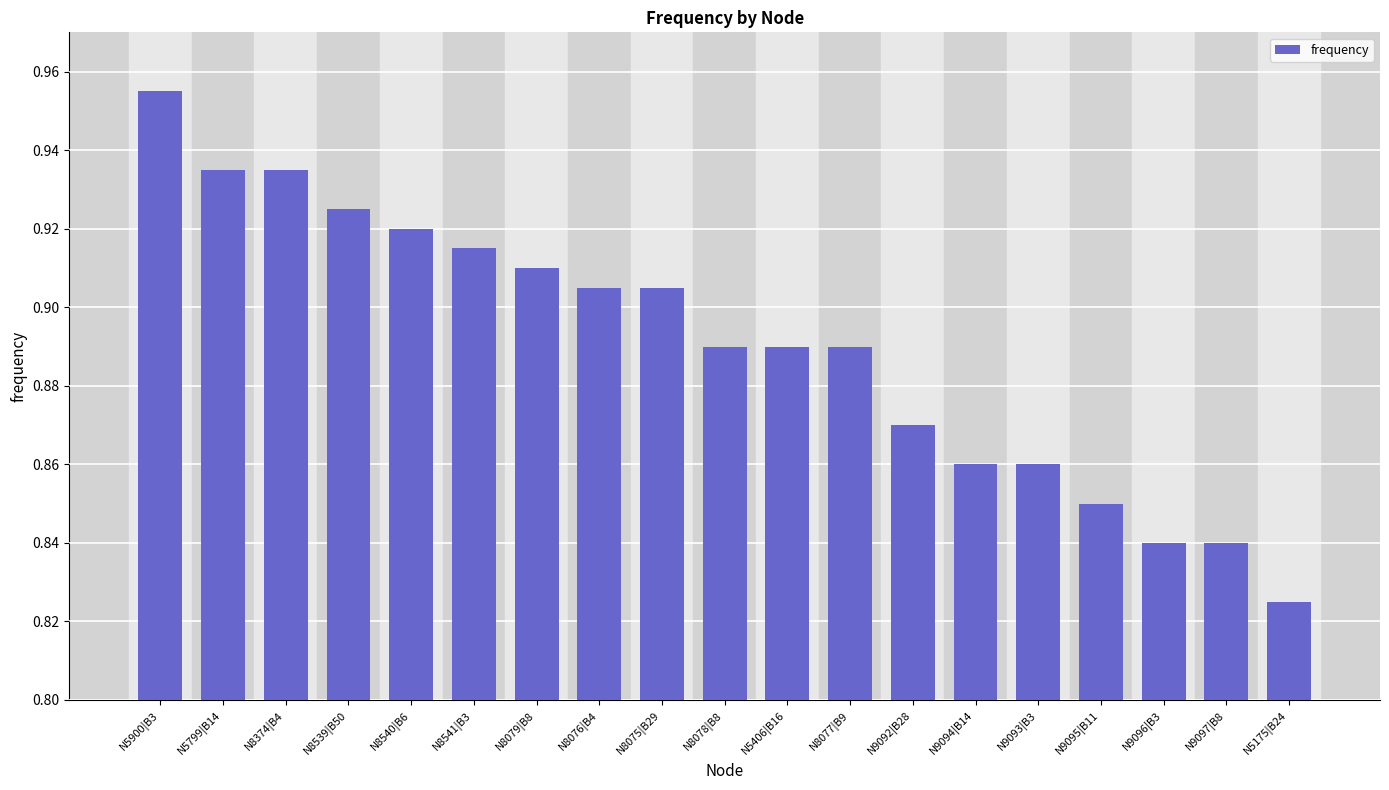

Does the chart contain stacked bars?

No